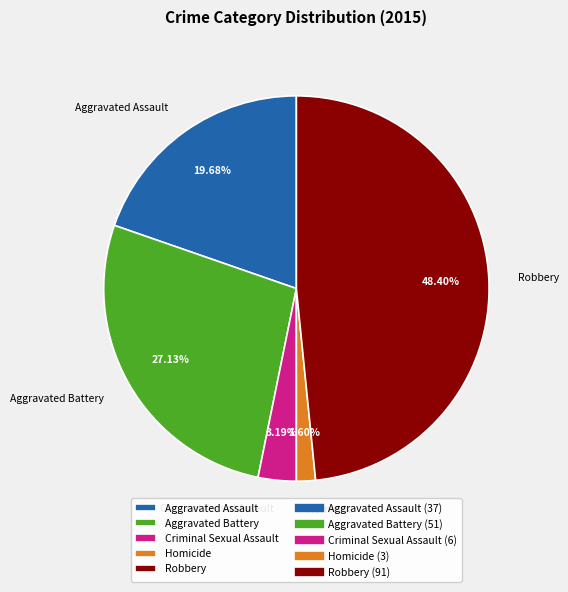

Rank the categories by value from lowest to highest.

Homicide, Criminal Sexual Assault, Aggravated Assault, Aggravated Battery, Robbery